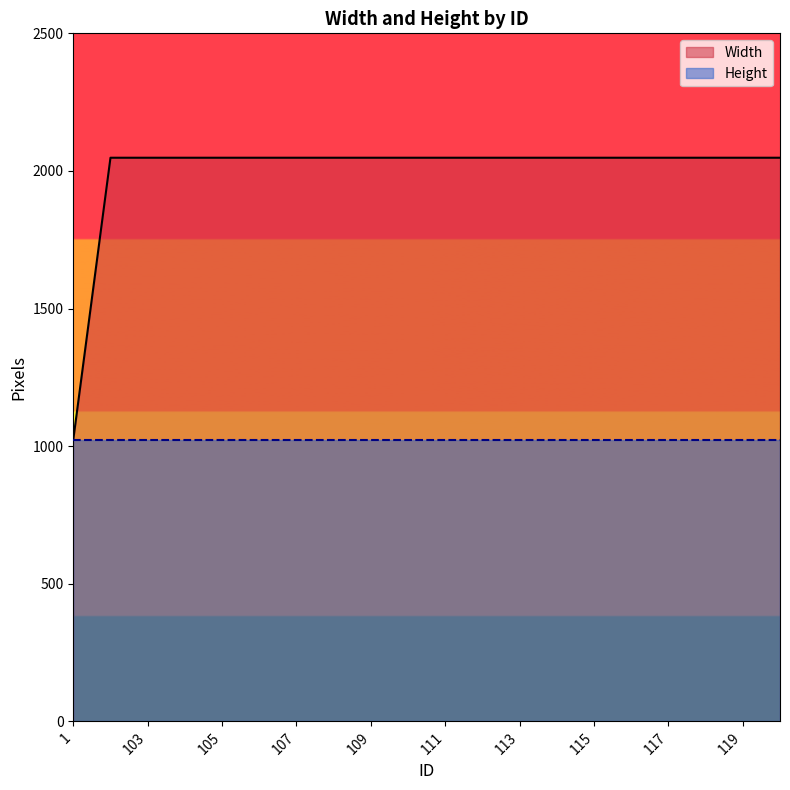

Between 109 and 116, which is larger?

109